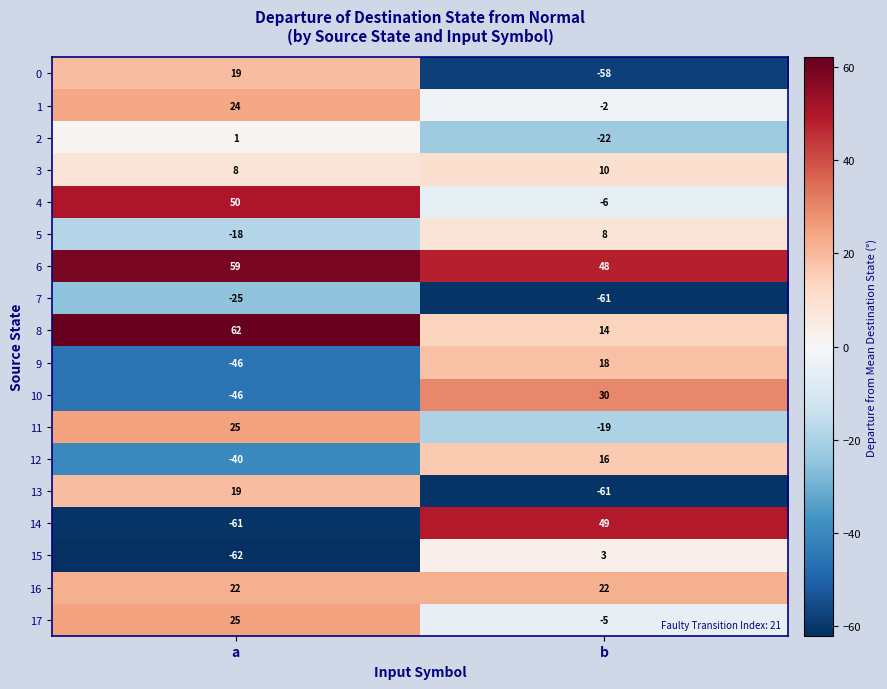

What is the sum of the 0 values at a and b?

-39